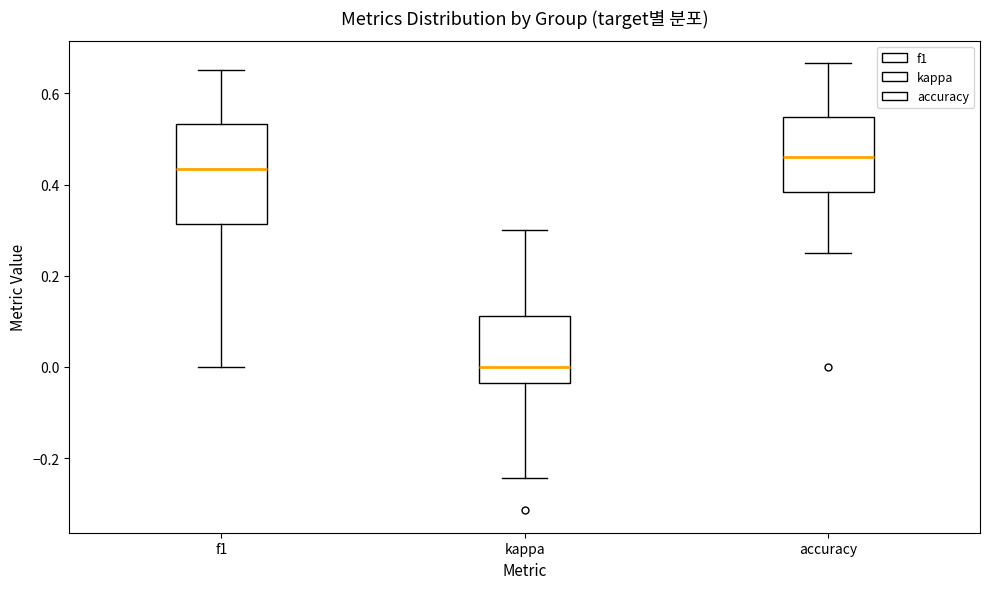

Reading left to right, transcribe this box plot: for each box, give where its median line is, the range the box spans, and where its two whiskers end, as read against the y-axis. The values are not printed on the chart, so give them approximately, as read against the axis.

f1: median 0.44, box 0.32 to 0.54, whiskers 0.00 to 0.66
kappa: median 0.00, box -0.04 to 0.12, whiskers -0.24 to 0.30
accuracy: median 0.46, box 0.38 to 0.54, whiskers 0.26 to 0.66